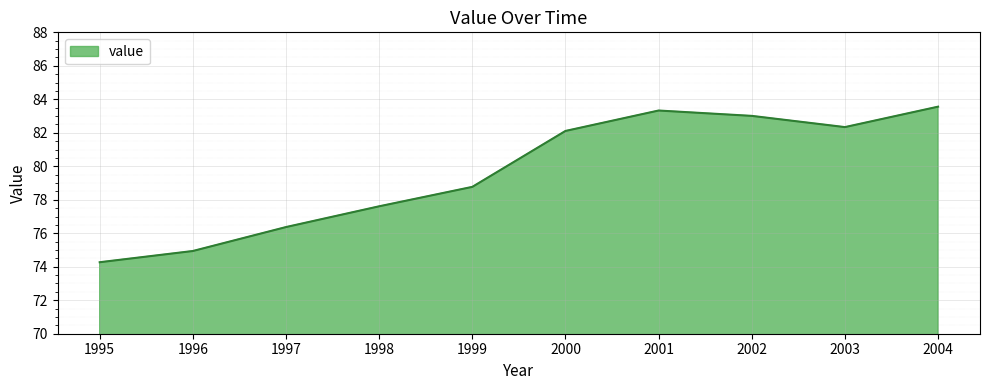

List the labels in order of value, largest first.

2004, 2001, 2002, 2003, 2000, 1999, 1998, 1997, 1996, 1995